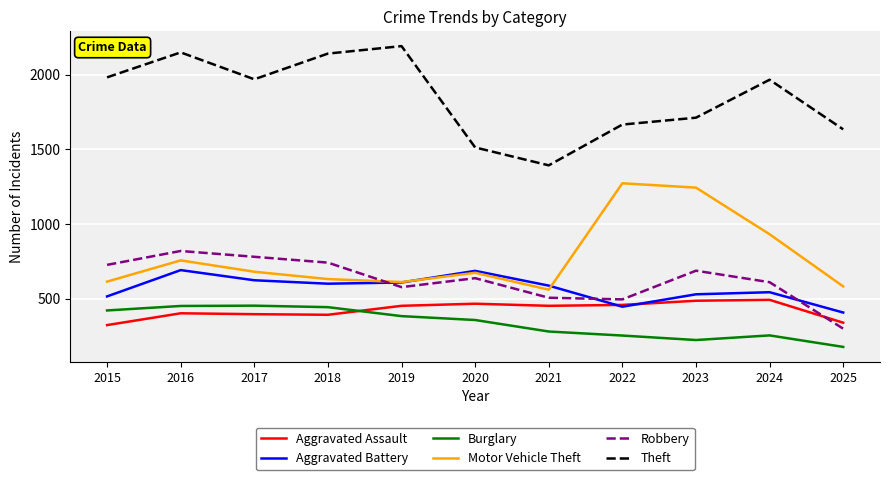

True or false: Burglary and Robbery intersect in this chart.

False